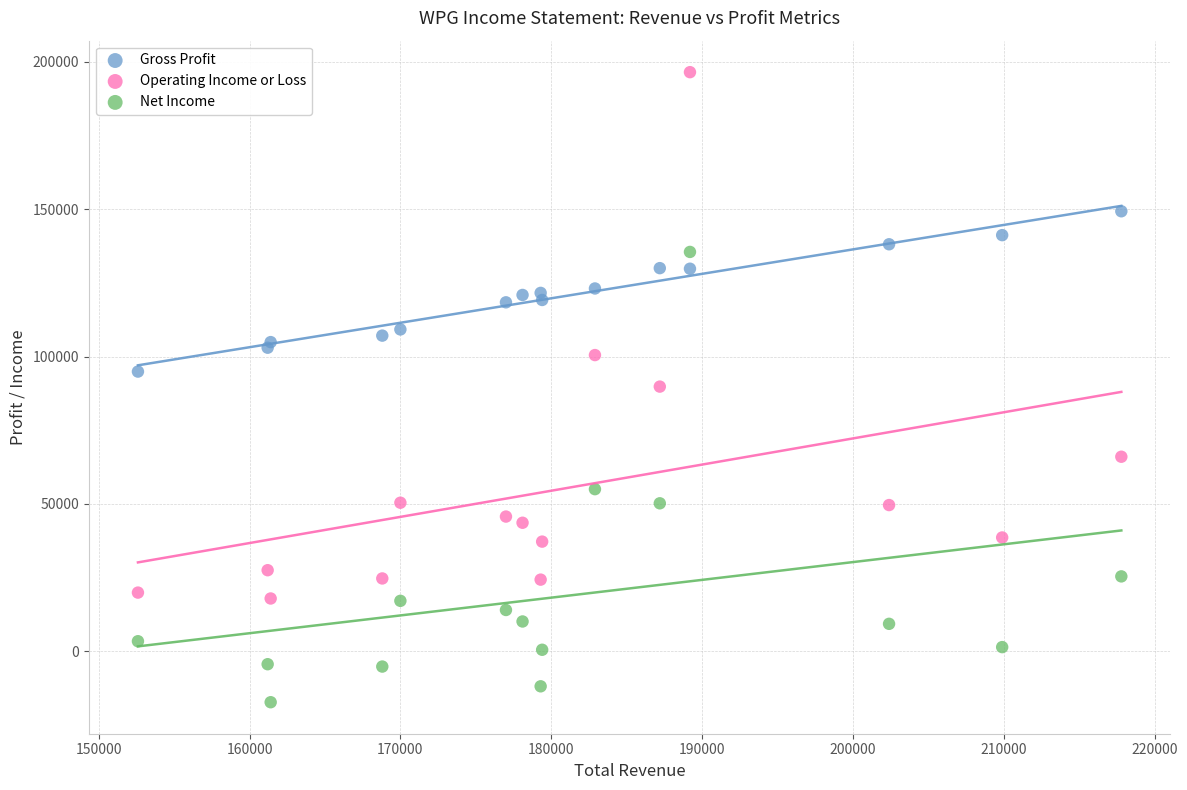

In the Net Income series, what Y value is closest to 59100?

55000